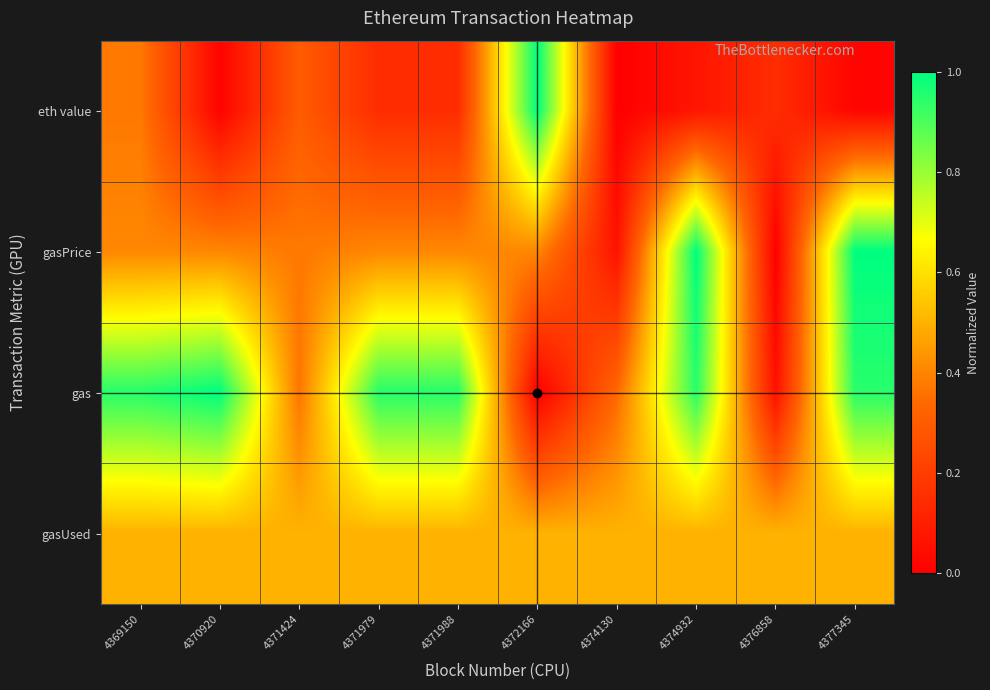

Which has a higher value, 4371979 or 4374932?

4371979